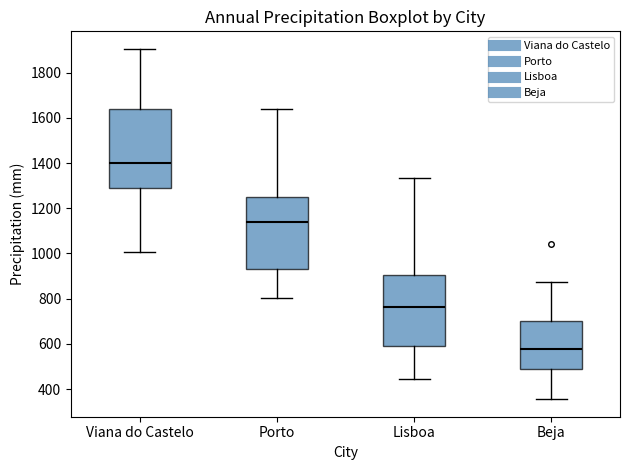

Comparing the boxes themselves (not the whiskers), which one is the tallest?

Viana do Castelo